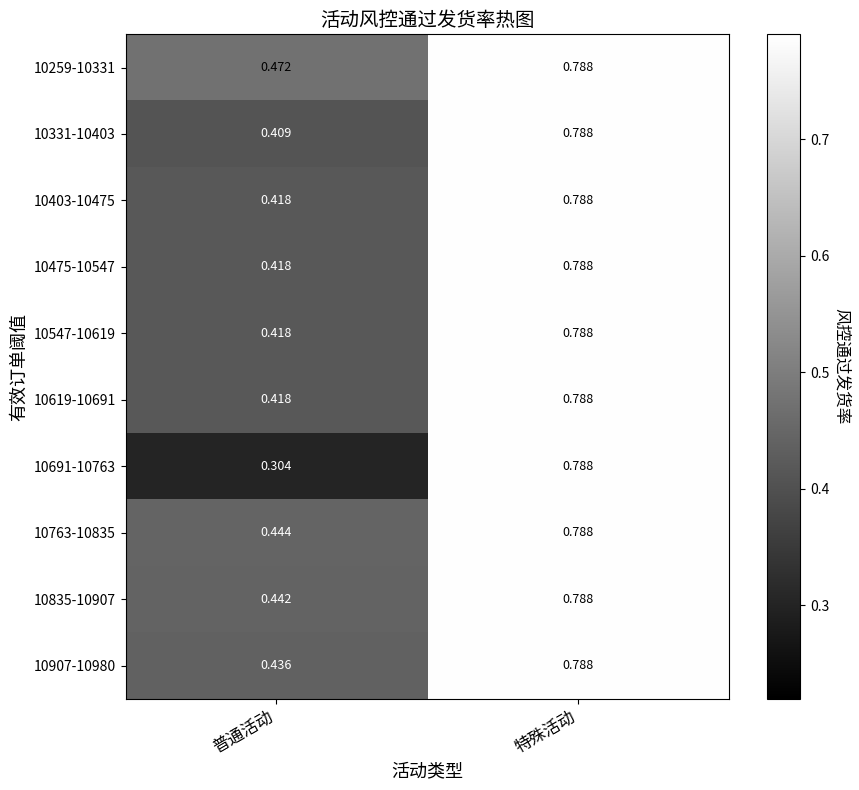

At which category does the chart reach its peak across all series?

特殊活动